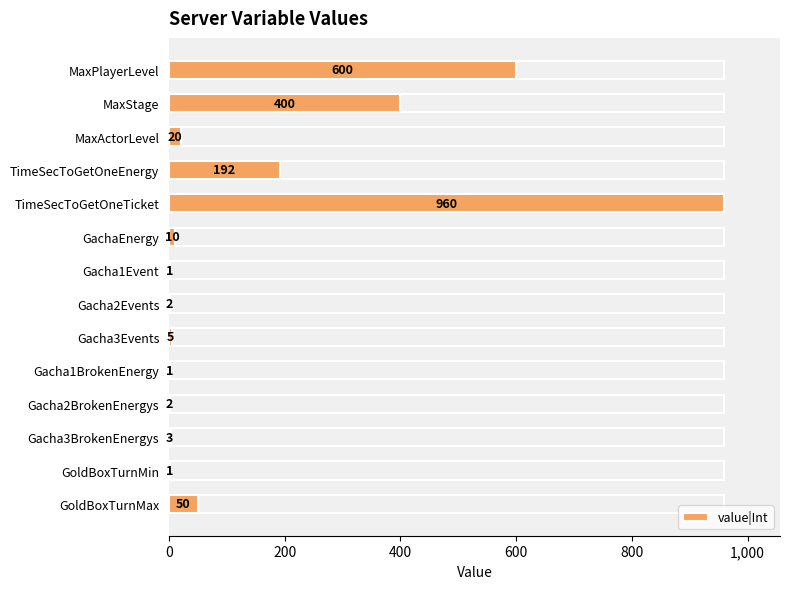

What is the change in value from Gacha3Events to Gacha3BrokenEnergys?

-2